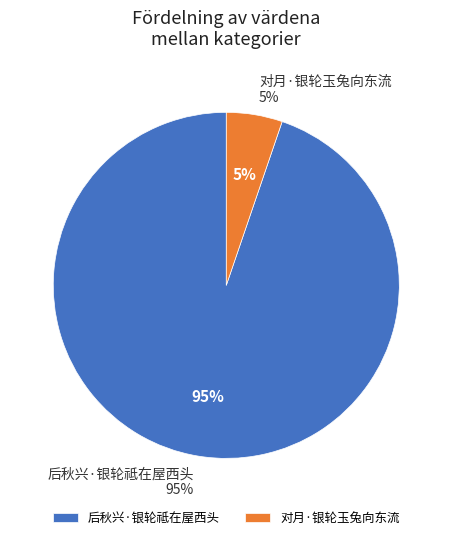

How many segments does this pie chart have?

2